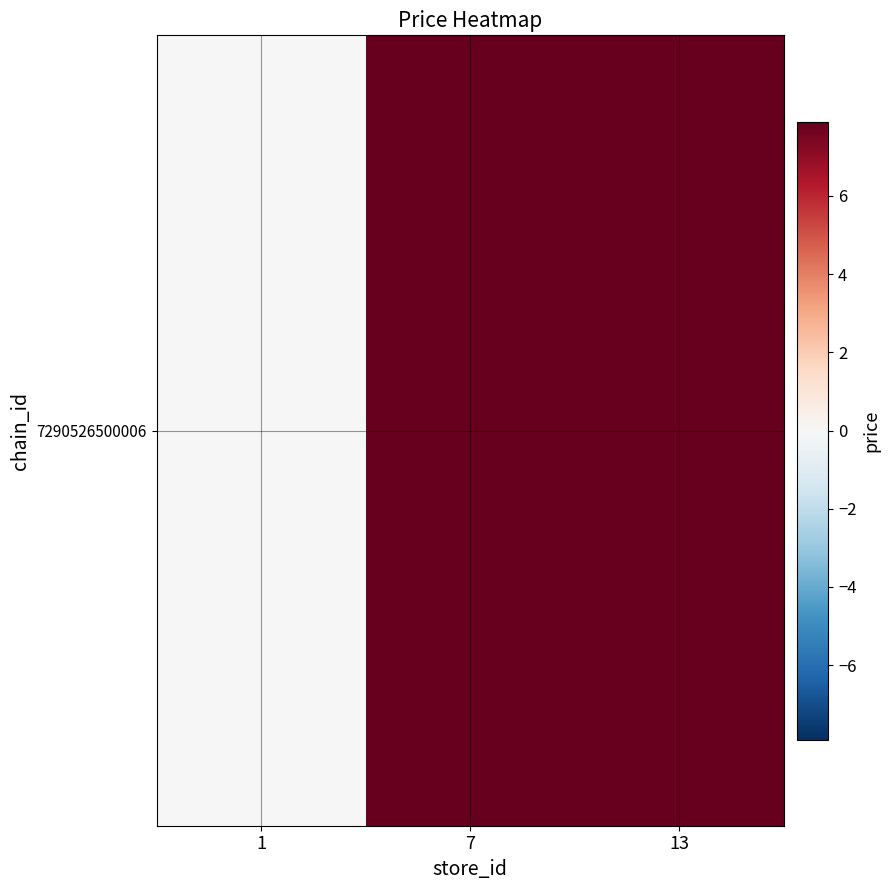

What is the greatest value displayed?

7.9